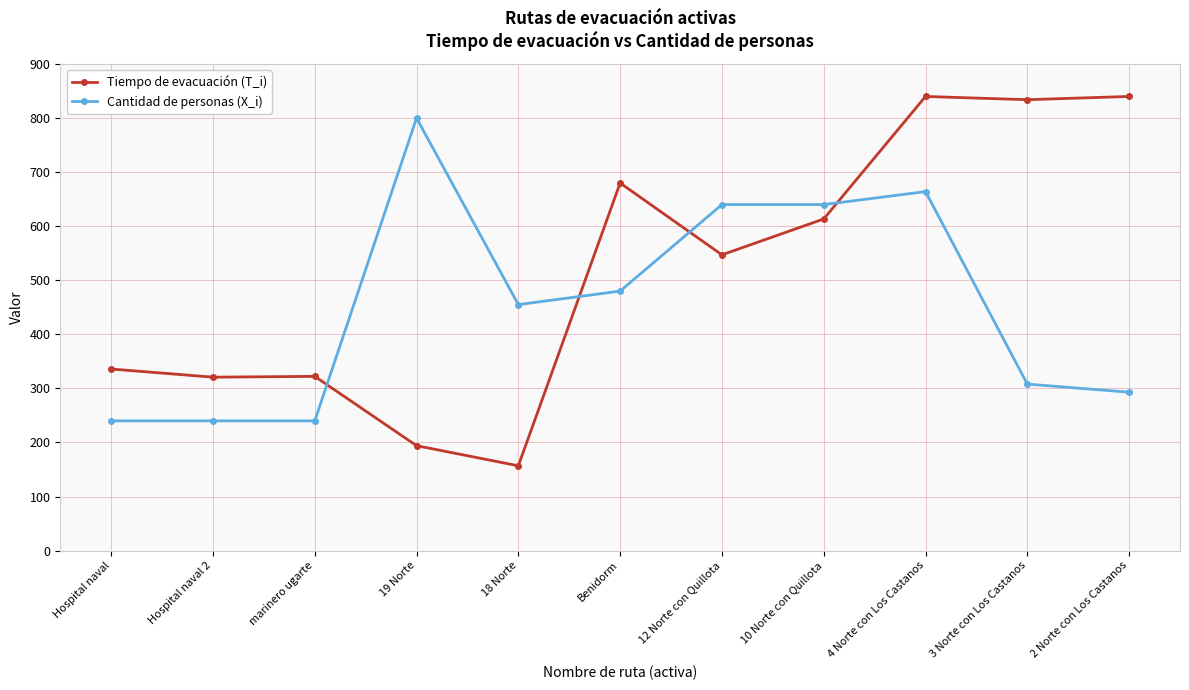

What is the label of the 3rd point from the right?

4 Norte con Los Castanos